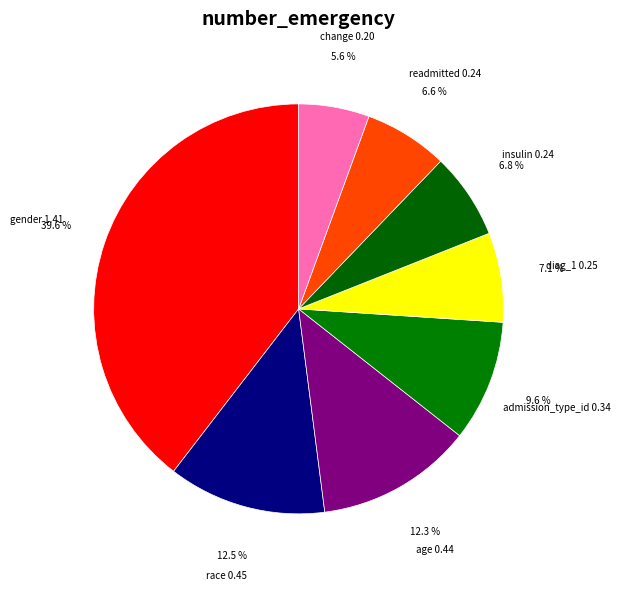

How many slices are in this pie chart?

8